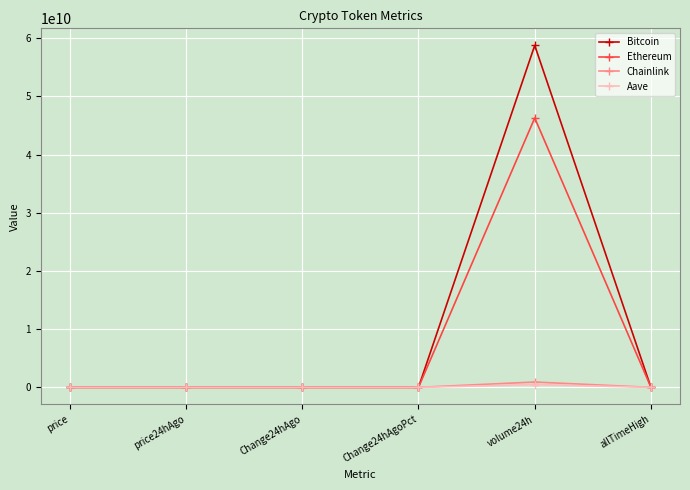

At which label is Bitcoin closest to 29378950001?

allTimeHigh